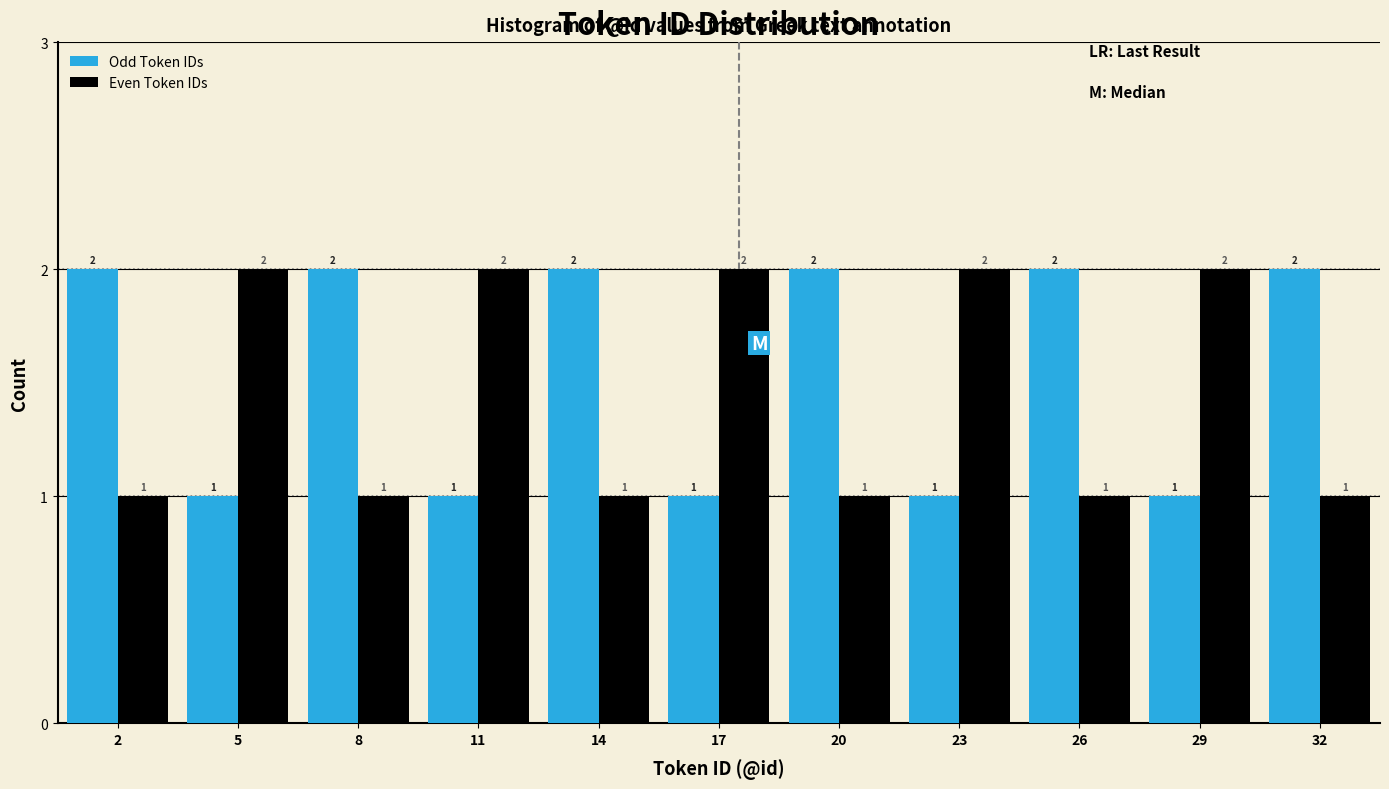

Reading left to right, list every range on the x-axis with the height of the bar of each series over it.

0.5 to 3.5: Odd Token IDs=2	Even Token IDs=1
3.5 to 6.5: Odd Token IDs=1	Even Token IDs=2
6.5 to 9.5: Odd Token IDs=2	Even Token IDs=1
9.5 to 12.5: Odd Token IDs=1	Even Token IDs=2
12.5 to 15.5: Odd Token IDs=2	Even Token IDs=1
15.5 to 18.5: Odd Token IDs=1	Even Token IDs=2
18.5 to 21.5: Odd Token IDs=2	Even Token IDs=1
21.5 to 24.5: Odd Token IDs=1	Even Token IDs=2
24.5 to 27.5: Odd Token IDs=2	Even Token IDs=1
27.5 to 30.5: Odd Token IDs=1	Even Token IDs=2
30.5 to 33.5: Odd Token IDs=2	Even Token IDs=1